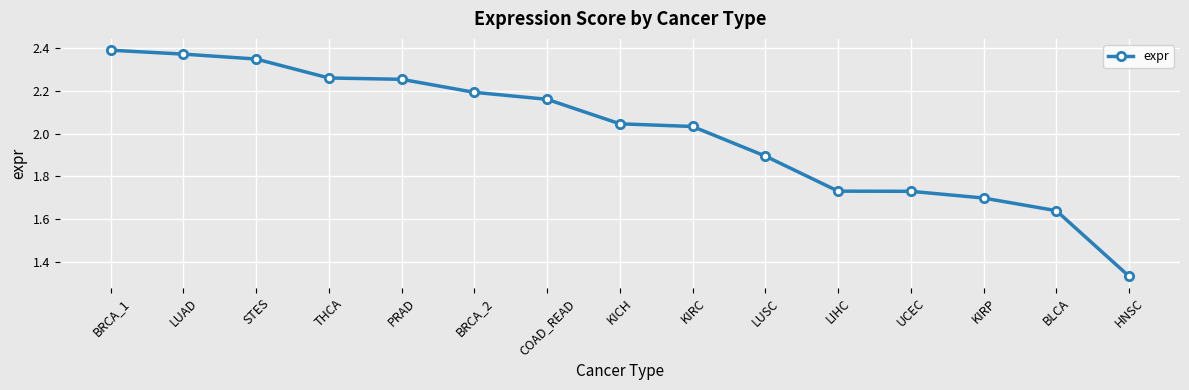

What is the label of the 7th point from the right?

KIRC